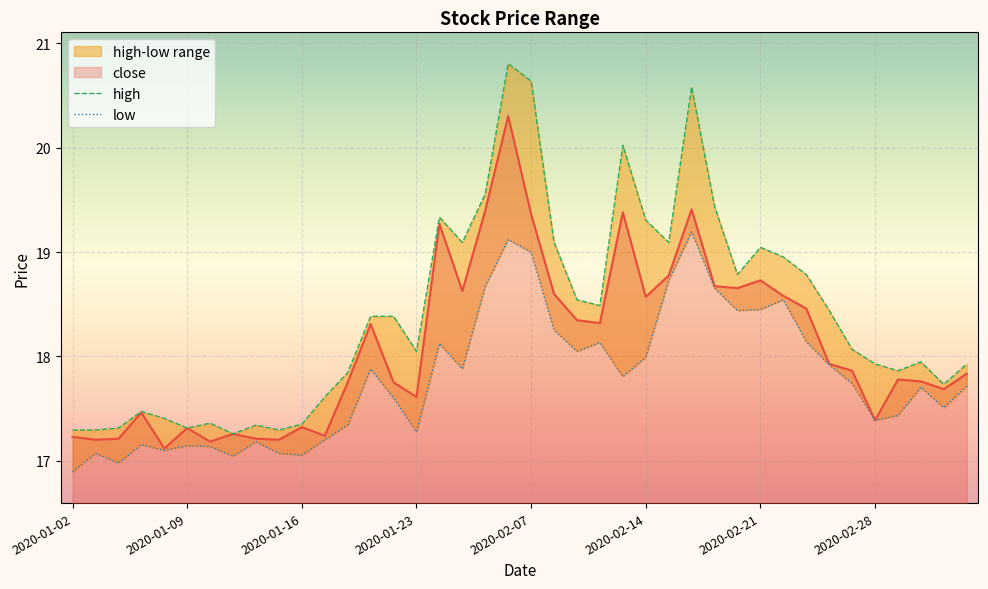

Reading left to right, list all the values displayed in this chart.

close: 17.2	17.2	17.2	17.5	17.1	17.3	17.2	17.3	17.2	17.2	17.3	17.2	17.8	18.3	17.8	17.6	19.3	18.6	19.4	20.3	19.4	18.6	18.3	18.3	19.4	18.6	18.8	19.4	18.7	18.7	18.7	18.6	18.5	17.9	17.9	17.4	17.8	17.8	17.7	17.8
high: 17.3	17.3	17.3	17.5	17.4	17.3	17.4	17.3	17.3	17.3	17.4	17.6	17.8	18.4	18.4	18.0	19.3	19.1	19.6	20.8	20.6	19.1	18.5	18.5	20.0	19.3	19.1	20.6	19.4	18.8	19.0	19.0	18.8	18.4	18.1	17.9	17.9	17.9	17.7	17.9
low: 16.9	17.1	17.0	17.2	17.1	17.1	17.1	17.0	17.2	17.1	17.1	17.2	17.3	17.9	17.6	17.3	18.1	17.9	18.7	19.1	19.0	18.3	18.0	18.1	17.8	18.0	18.7	19.2	18.7	18.4	18.4	18.5	18.1	17.9	17.7	17.4	17.4	17.7	17.5	17.7